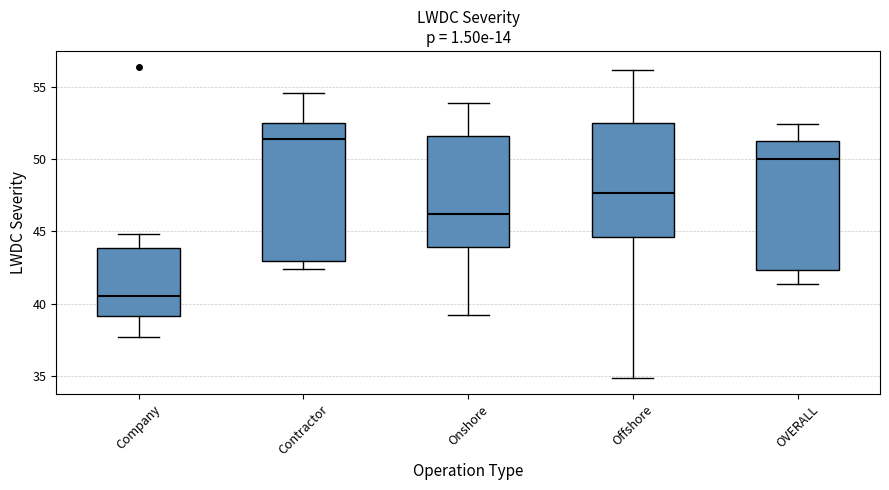

Comparing the boxes themselves (not the whiskers), which one is the tallest?

Contractor